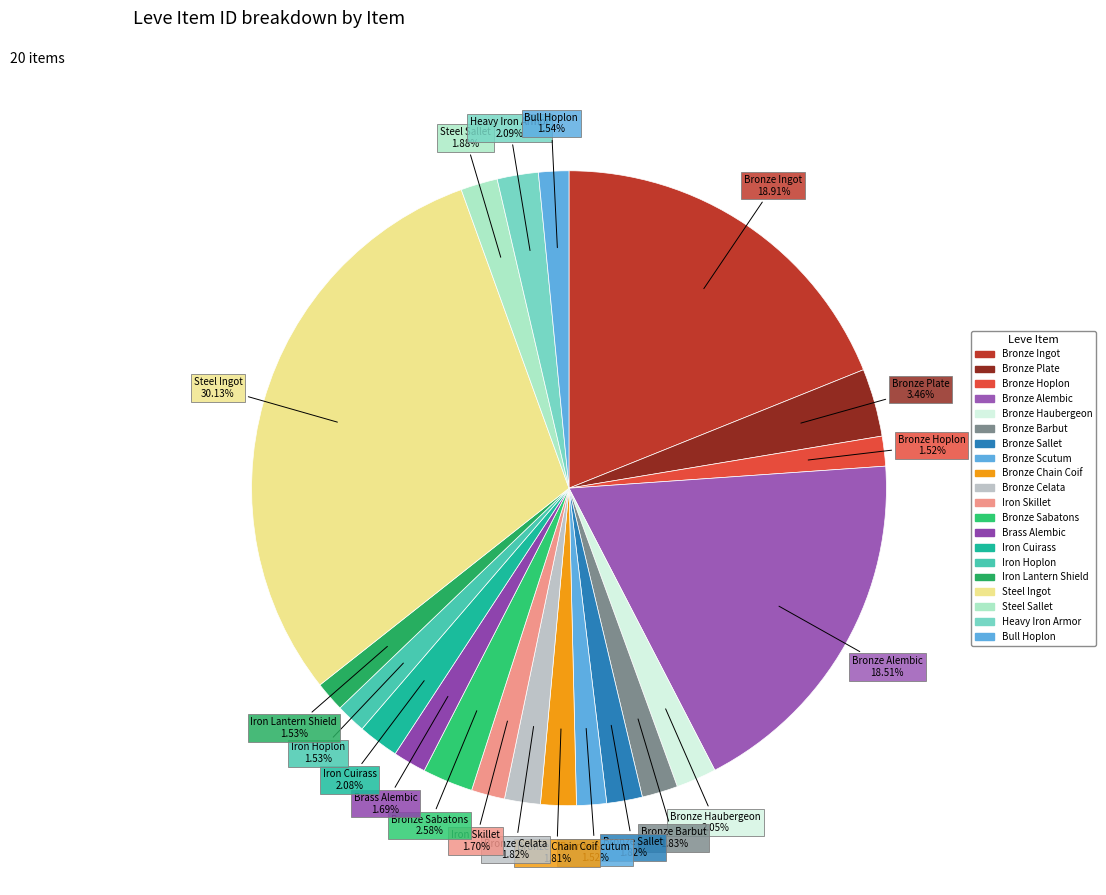

How many segments does this pie chart have?

20